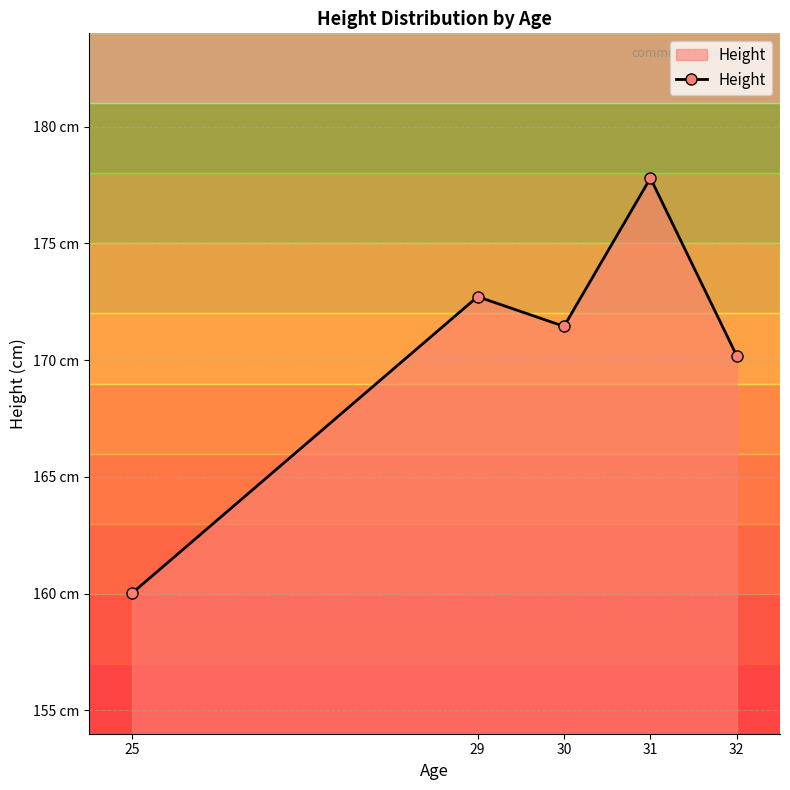

Does the chart have visible grid lines?

Yes